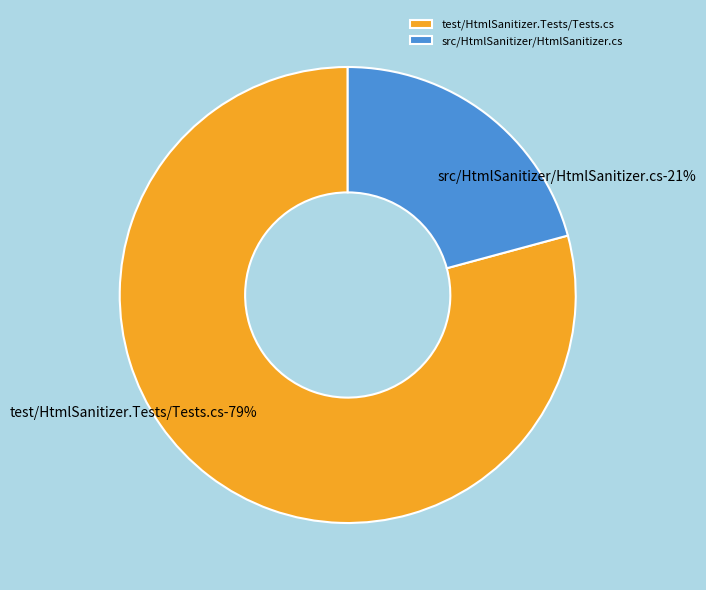

Rank the categories by value from lowest to highest.

src/HtmlSanitizer/HtmlSanitizer.cs, test/HtmlSanitizer.Tests/Tests.cs